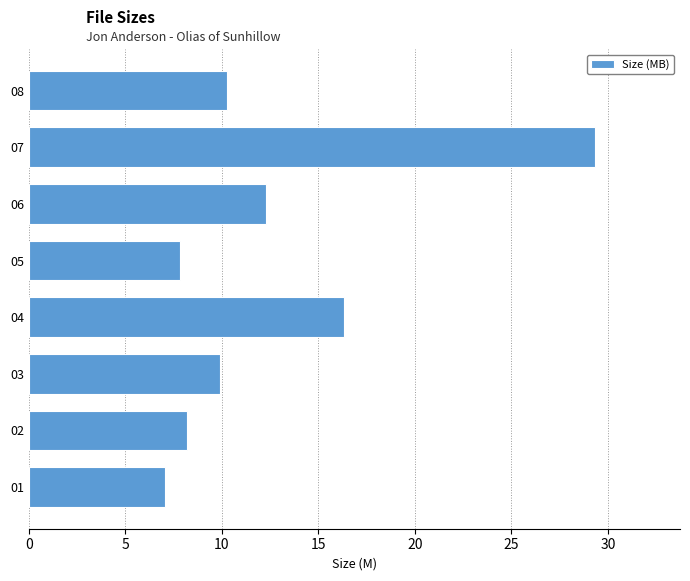

Rank the categories by value from lowest to highest.

01, 05, 02, 03, 08, 06, 04, 07